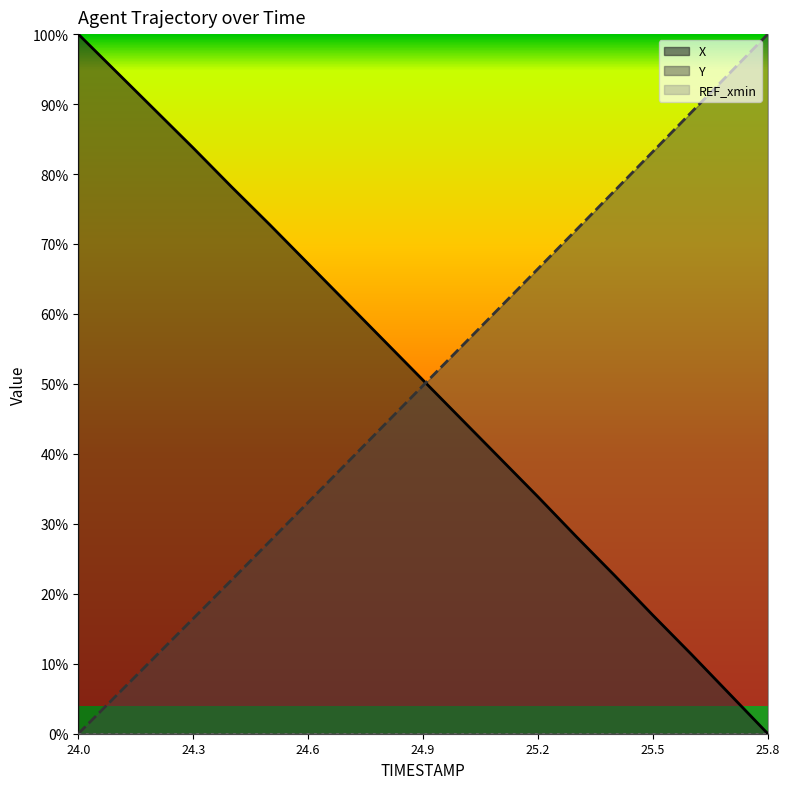

The Y series shows 0.3 at 24.6. True or false?

True